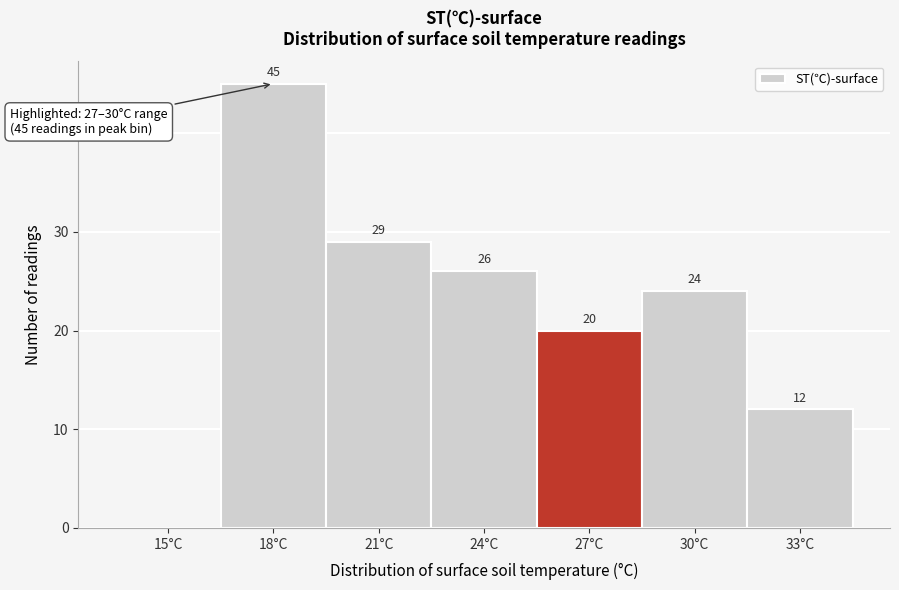

Reading right to left, what are all the values shown in this chart?

33°C=12	30°C=24	27°C=20	24°C=26	21°C=29	18°C=45	15°C=0